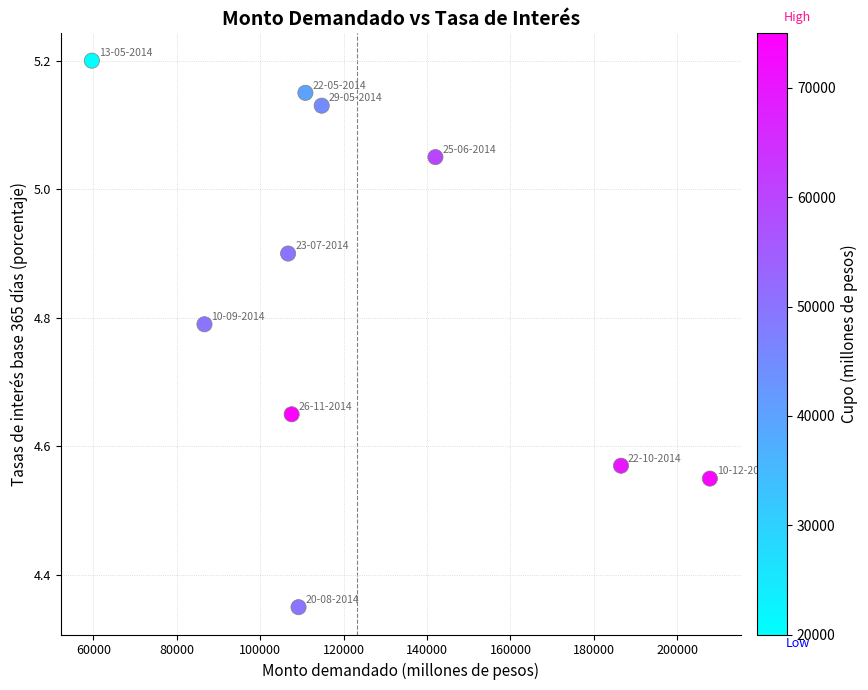

What is the range of X values (max minus min)?

148140.0